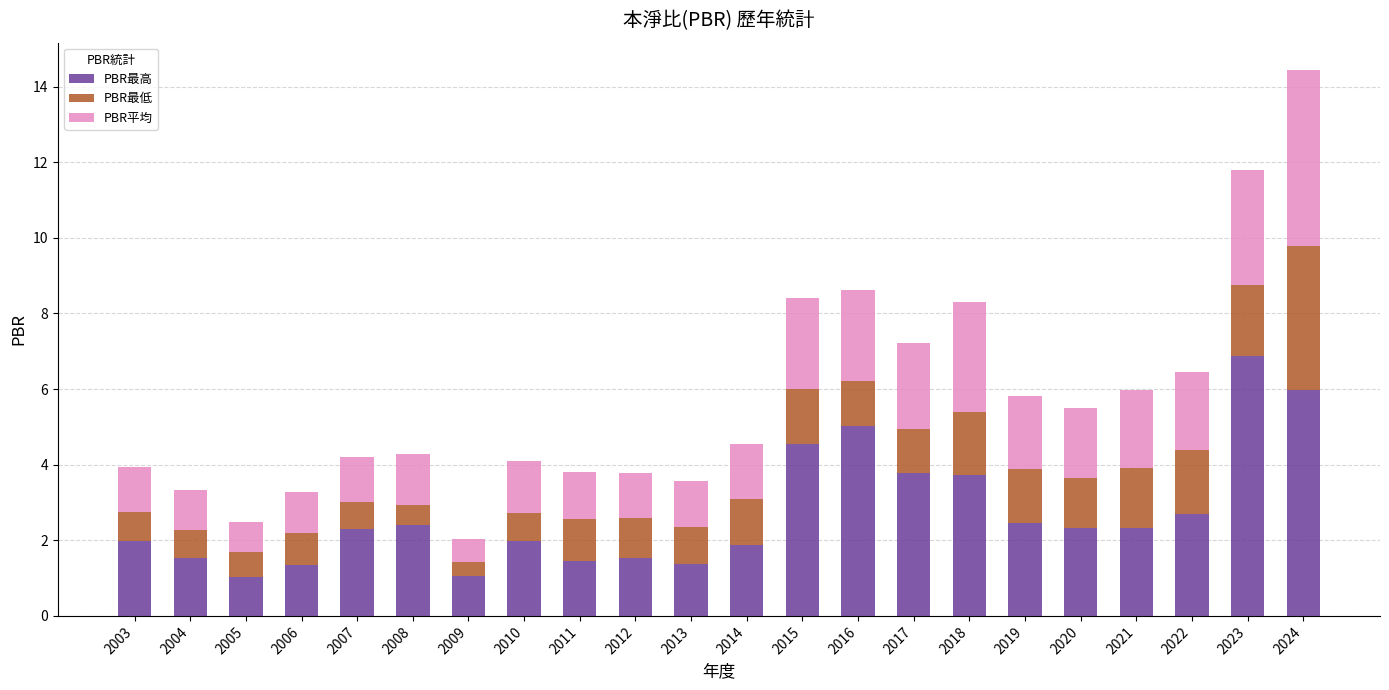

What is the total value across all series at 2016?

8.6